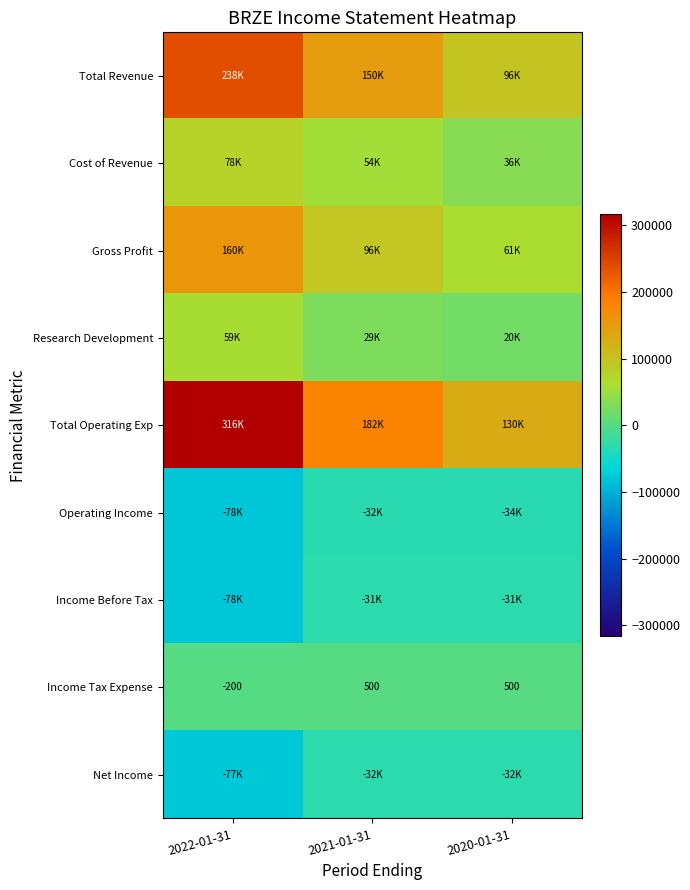

Read the Income Tax Expense value at 2021-01-31.

500